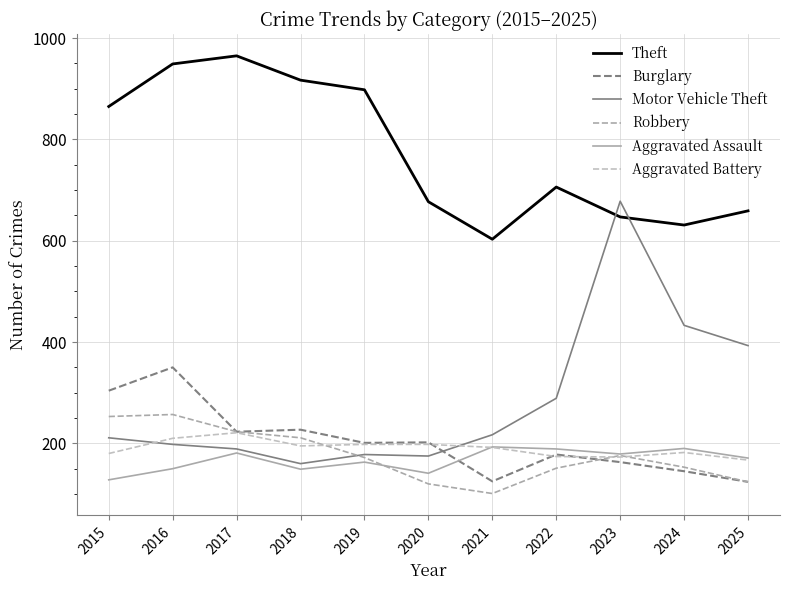

Does the chart display data point markers on the line(s)?

No